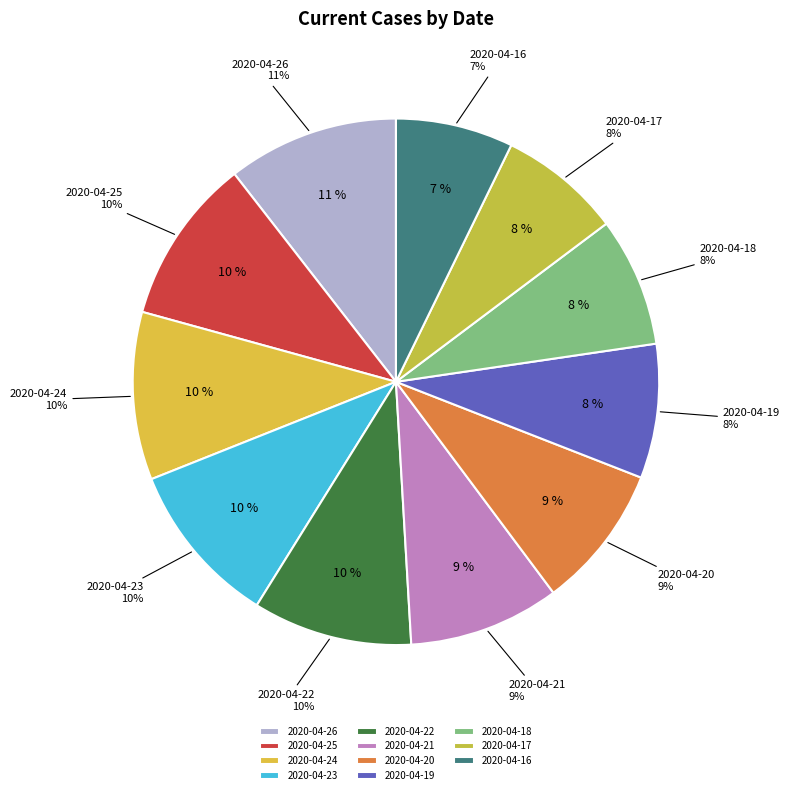

To the nearest percent, what percentage of the pie is 2020-04-23?

10%